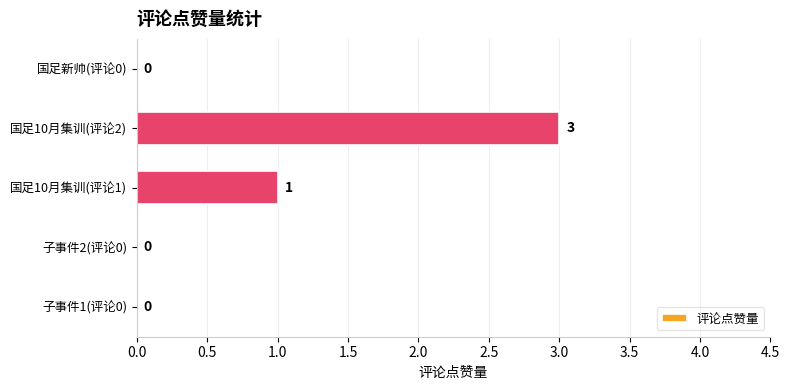

How many positive values are there?

2